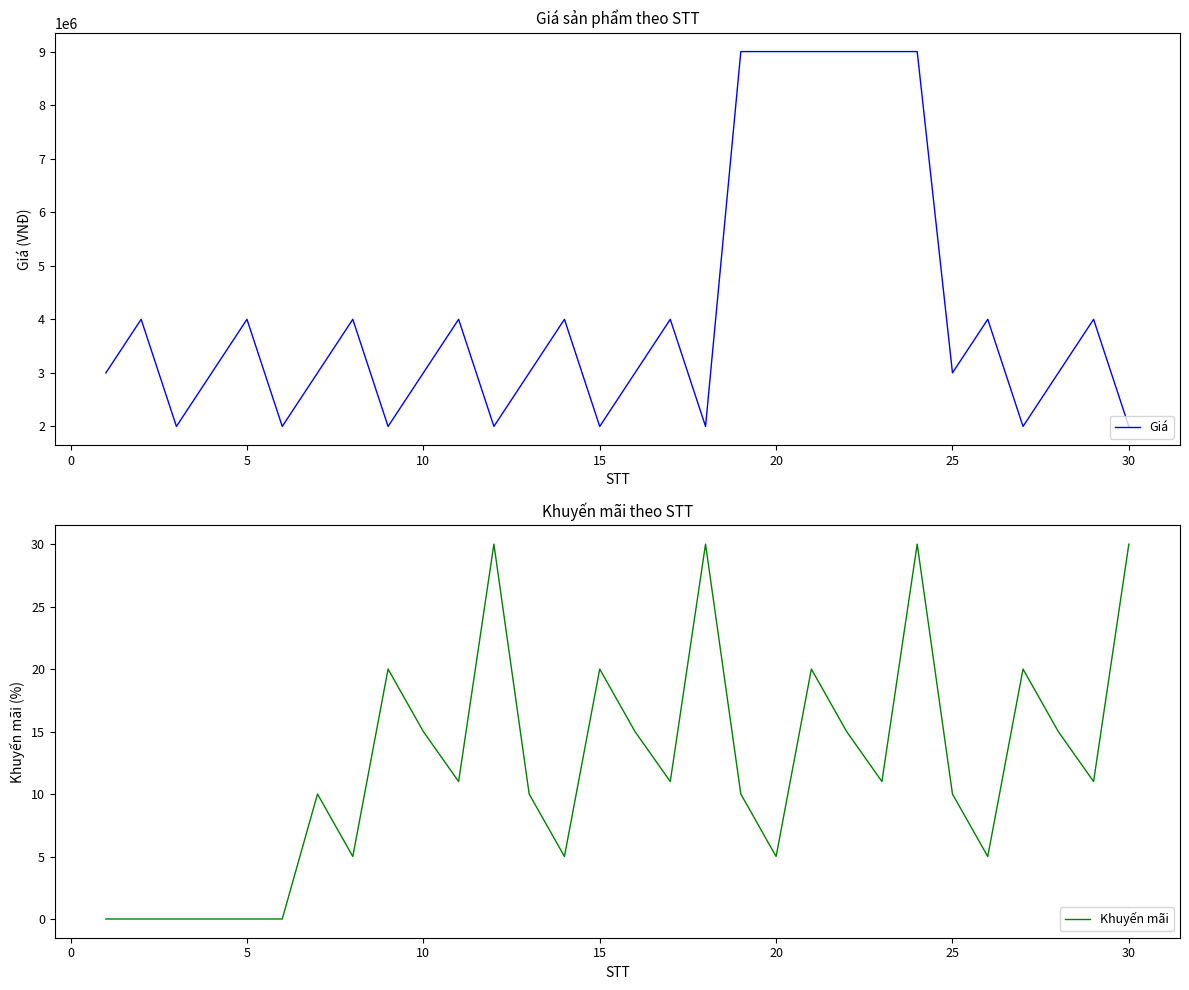

Count the number of data series in this chart.

2